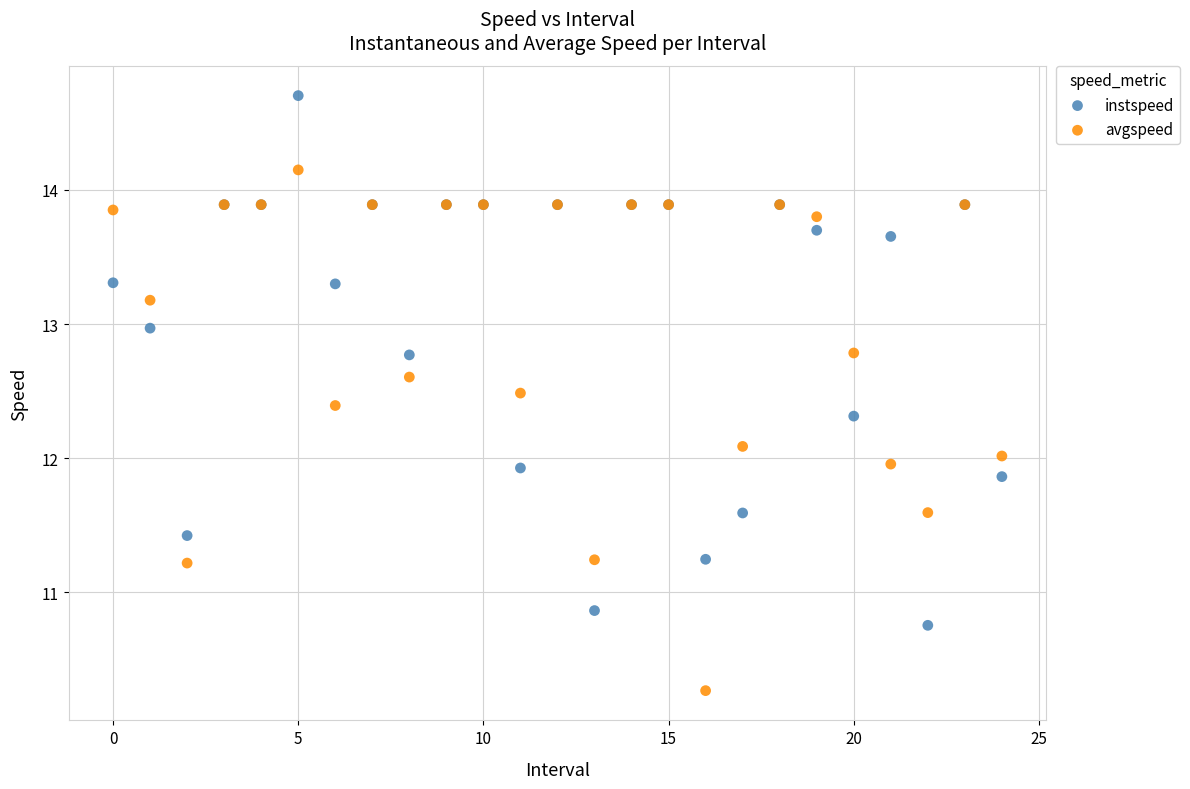

Which series contains the highest Y value?

instspeed